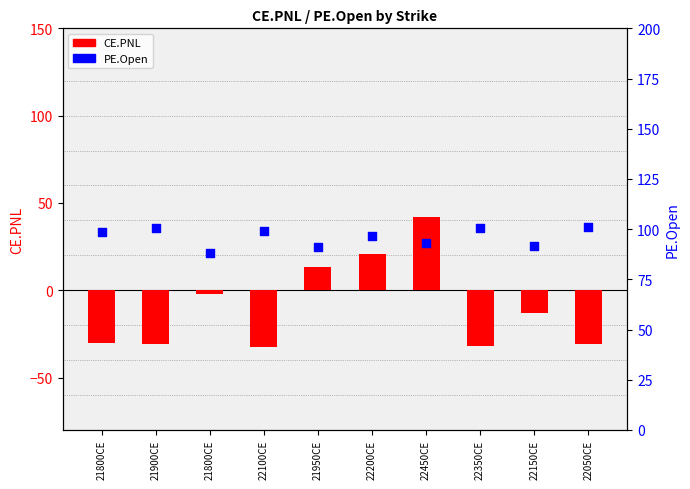

Is the value of PE.Open at 22200CE greater than the value of CE.PNL at 22200CE?

Yes